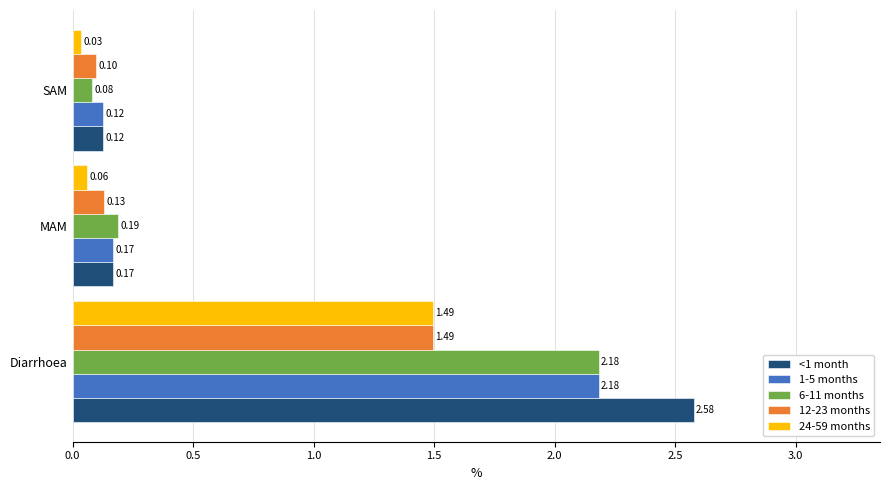

What is the sum of all <1 month values?

2.9